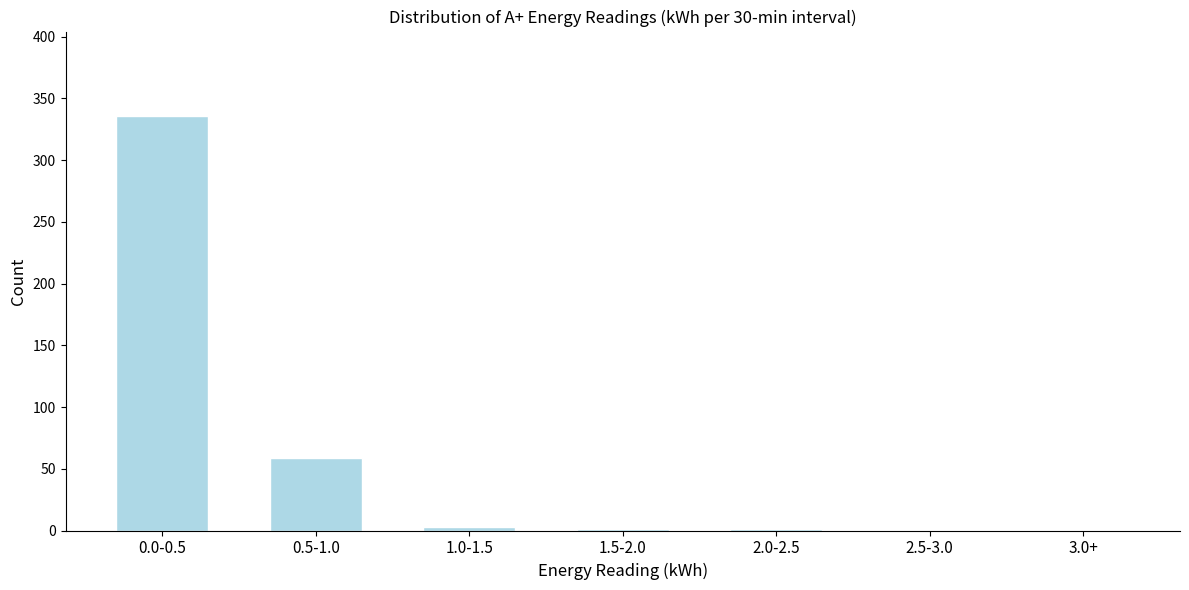

What is the sum of all values?

400